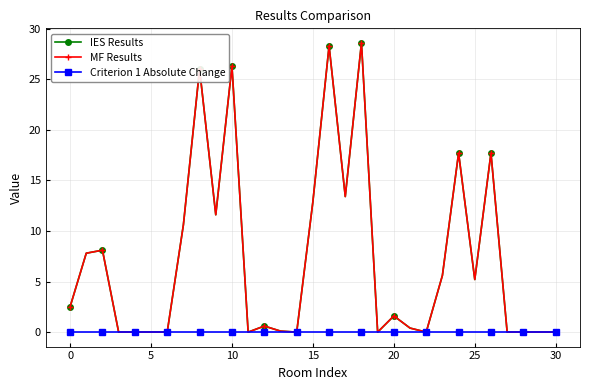

Is this an area chart (filled region under the line)?

No